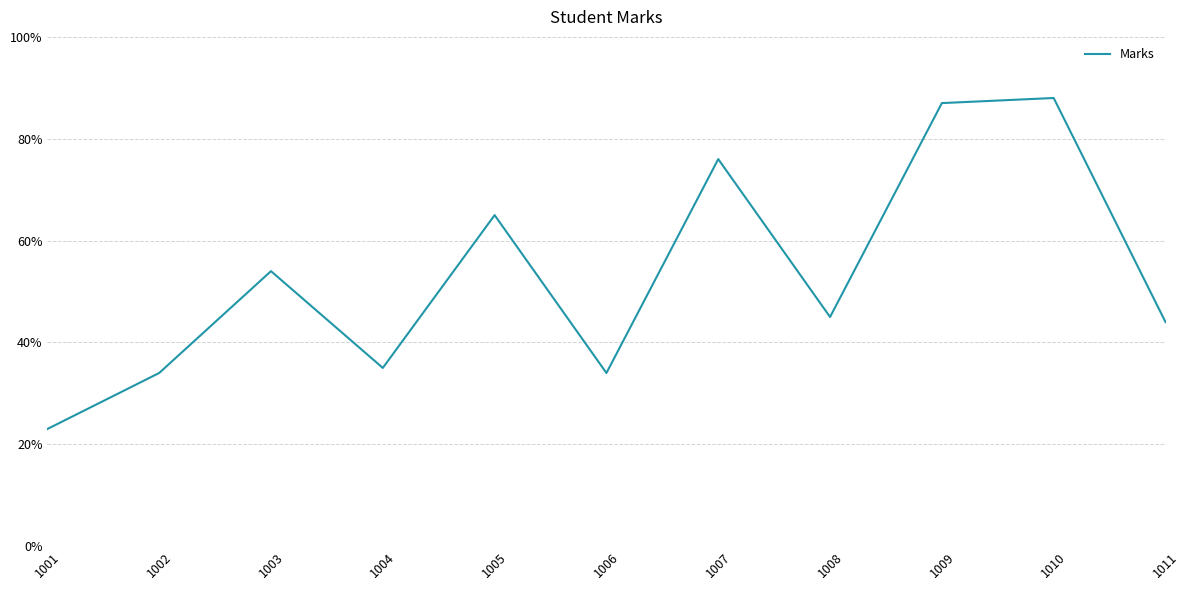

Which label corresponds to the largest value in the chart?

1010